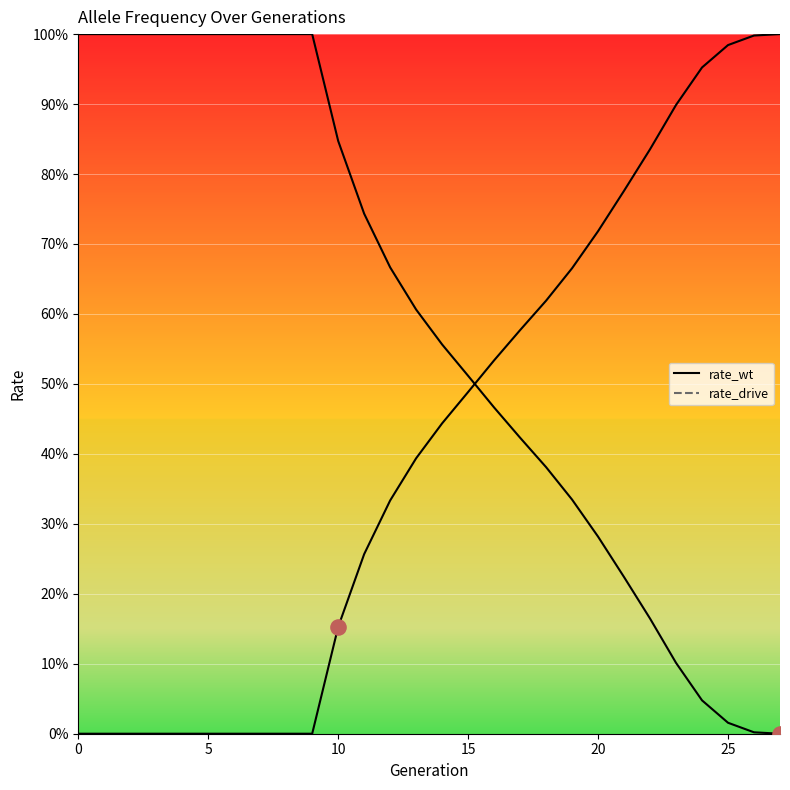

Which series contains the highest Y value?

rate_wt